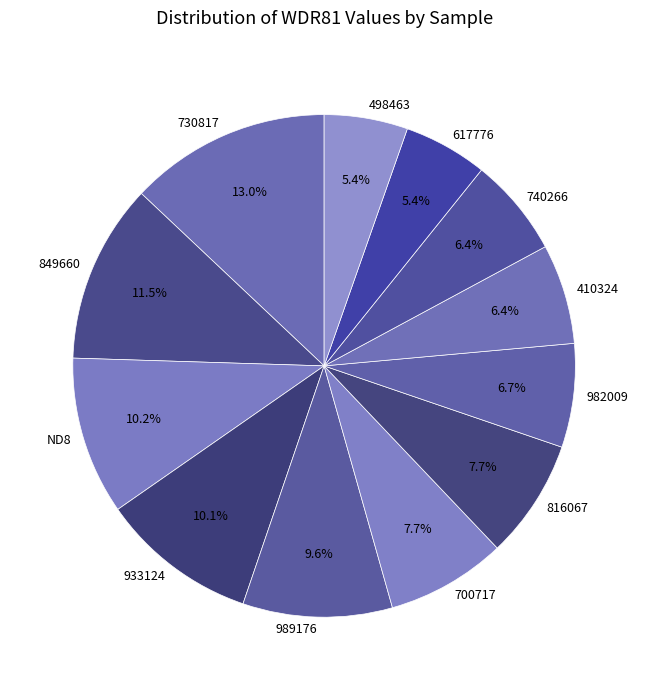

Which slice is the largest?

730817